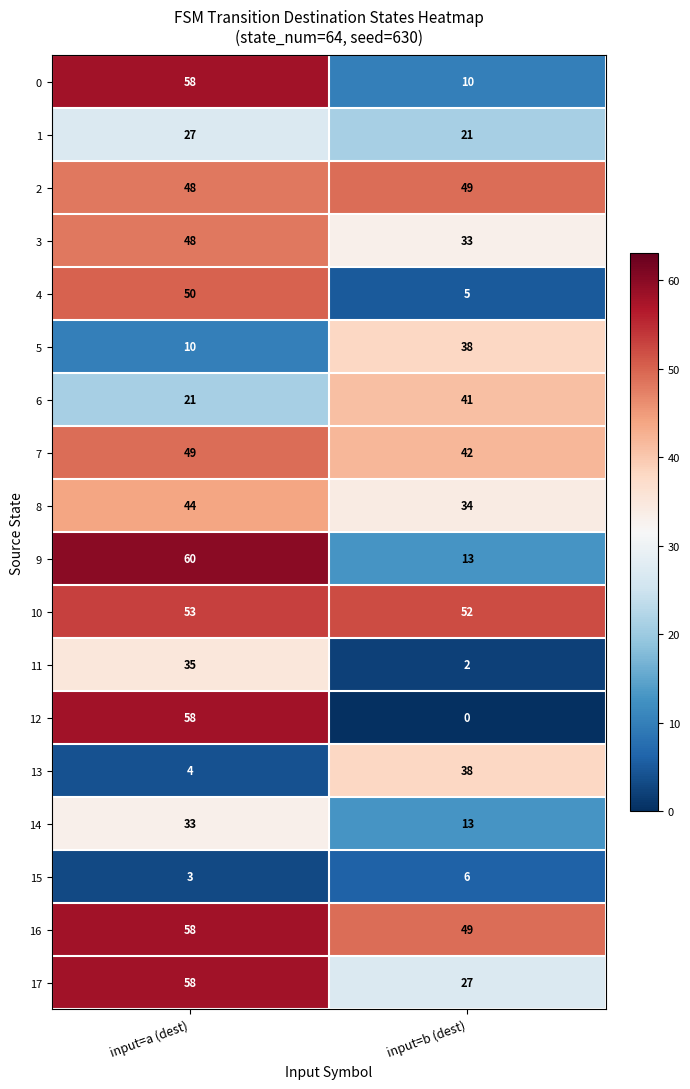

Which series has the largest range (max minus min)?

12